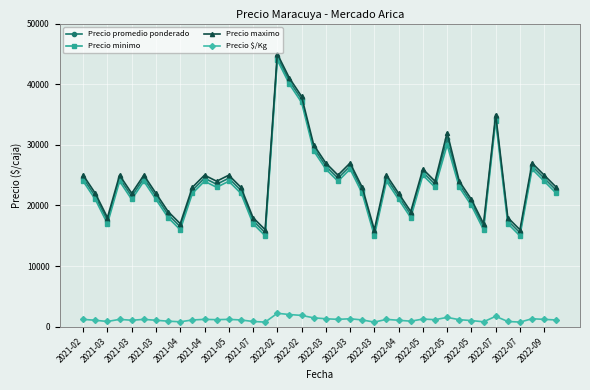

What is the highest value of the Precio promedio ponderado series?

44500